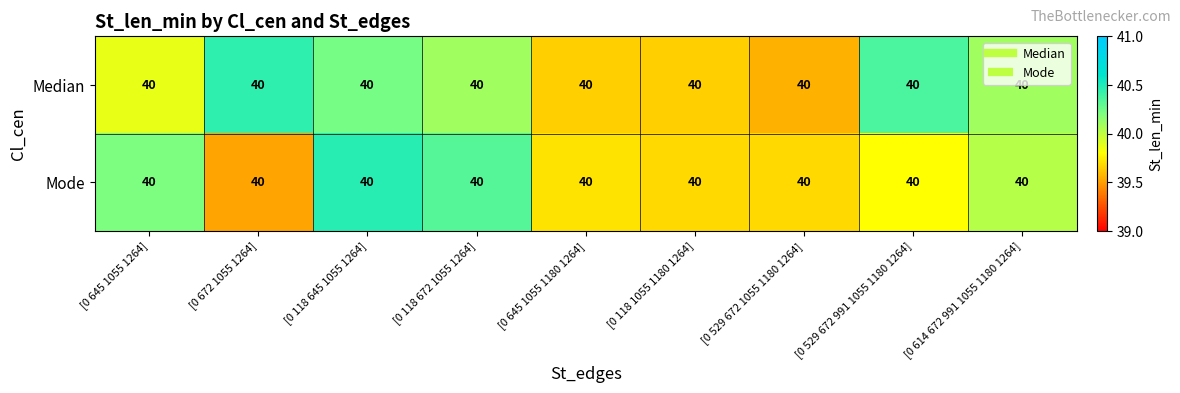

Rank the series by their average value, from lowest to highest.

Mode, Median